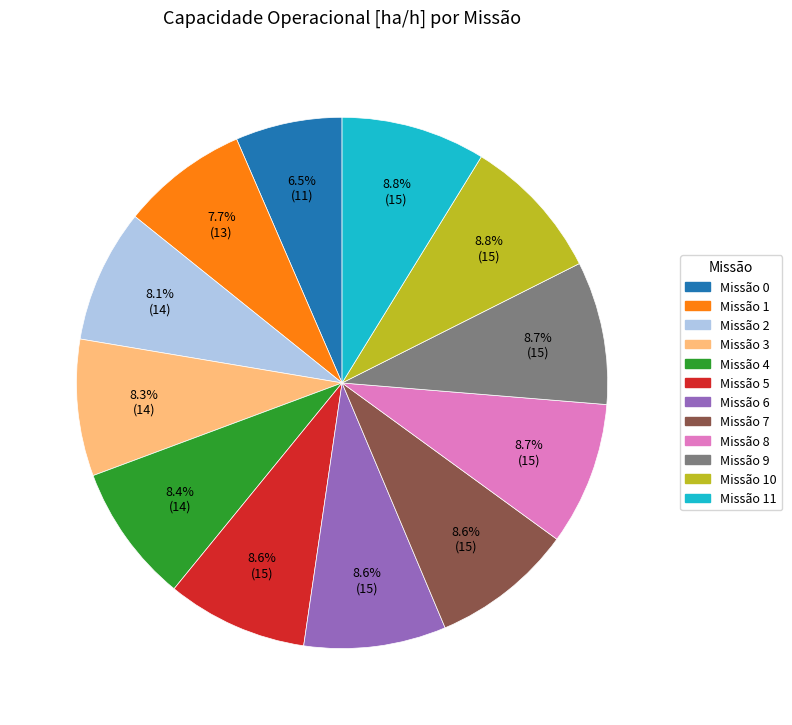

Is there a majority slice in this chart?

No